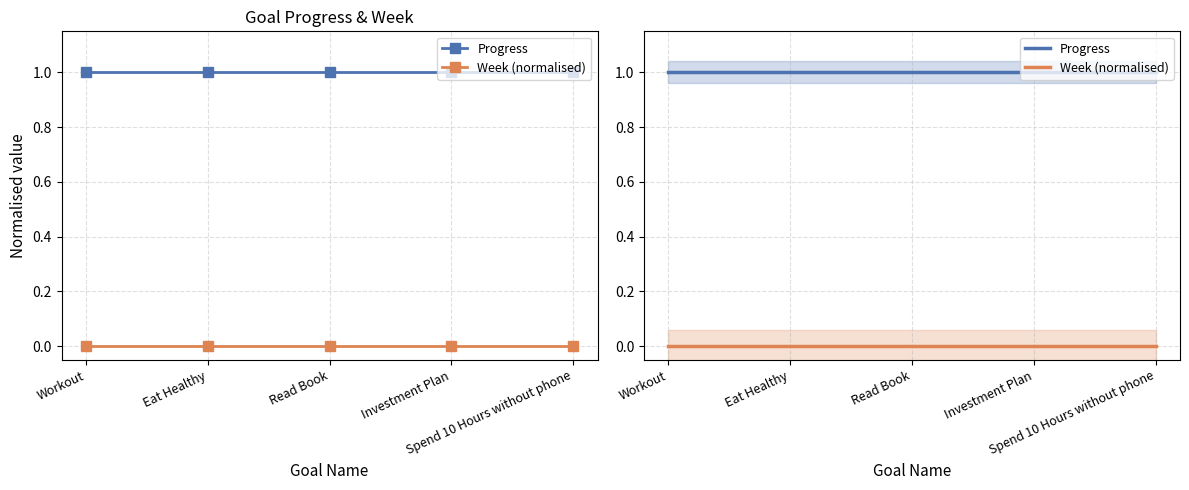

Reading left to right, extract all data points from this chart.

Progress: 1	1	1	1	1
Week (normalised): 0	0	0	0	0